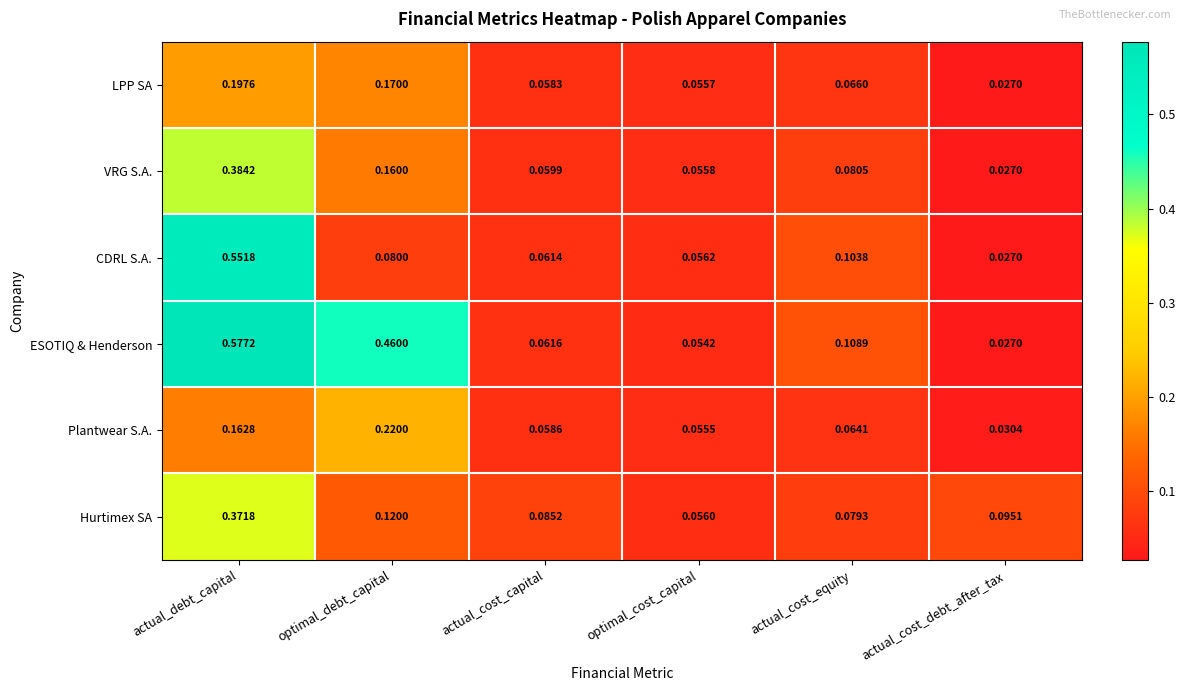

What is the total value across all series at optimal_debt_capital?

1.2